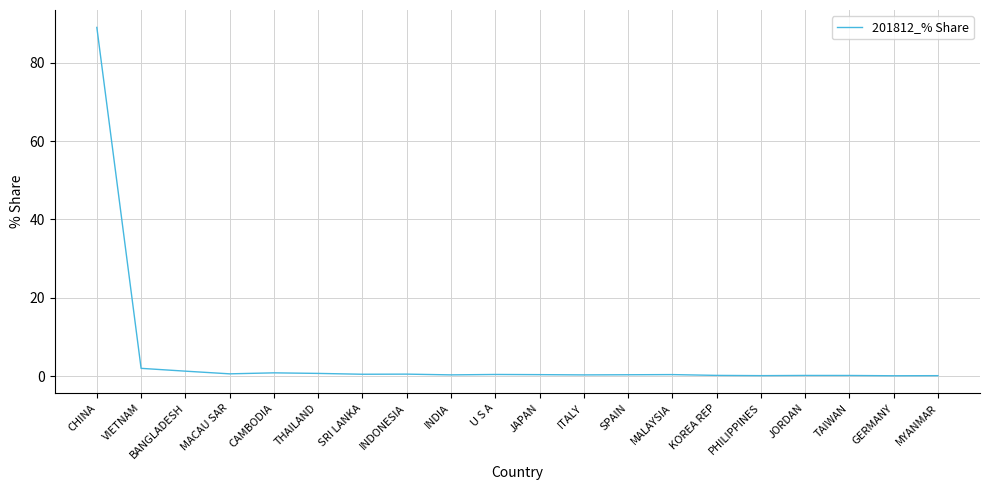

At which category does the chart reach its peak across all series?

CHINA